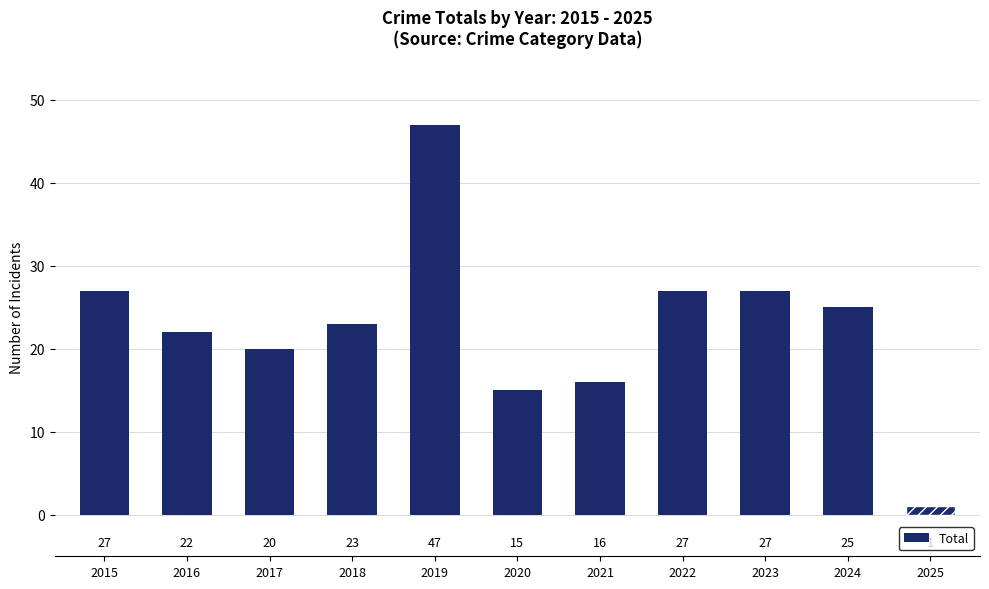

What is the minimum value shown in the chart?

1